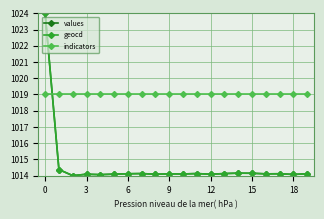

True or false: geocd has more than 2 interior local peaks.

True